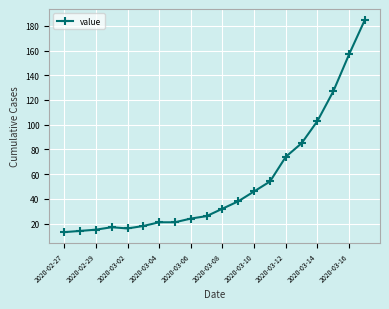

What is the maximum value shown in the chart?

185